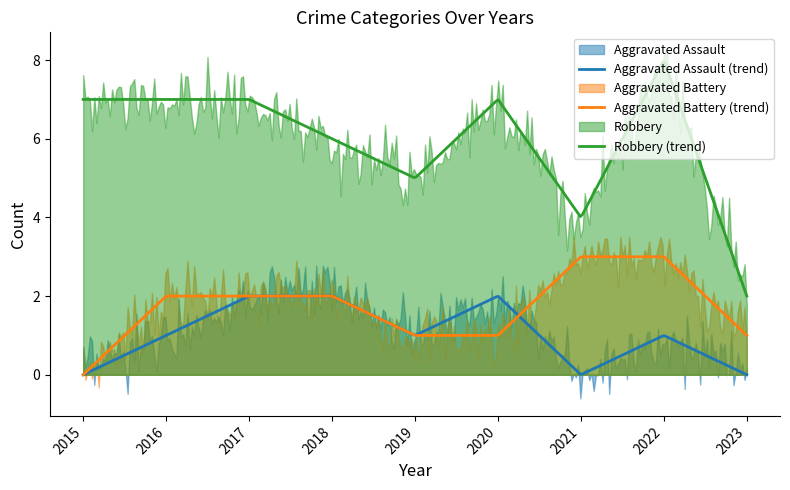

Where do Aggravated Battery and Aggravated Assault first cross each other?

2020 and 2021